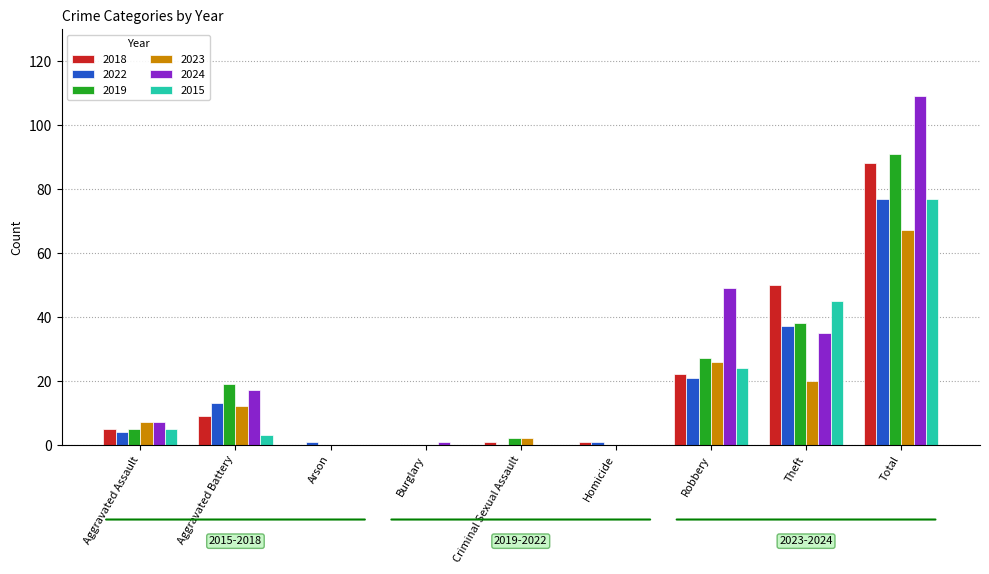

What is the sum of all 2018 values?

176